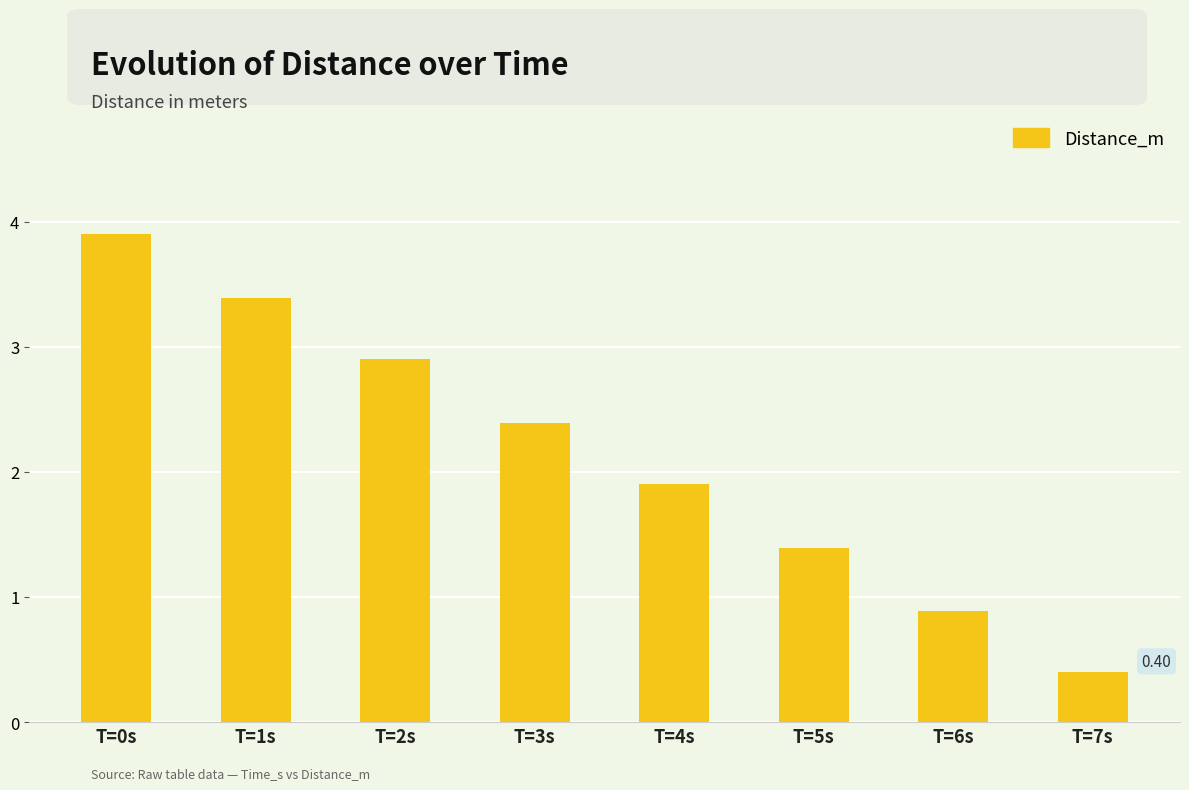

What is the average value?

2.1